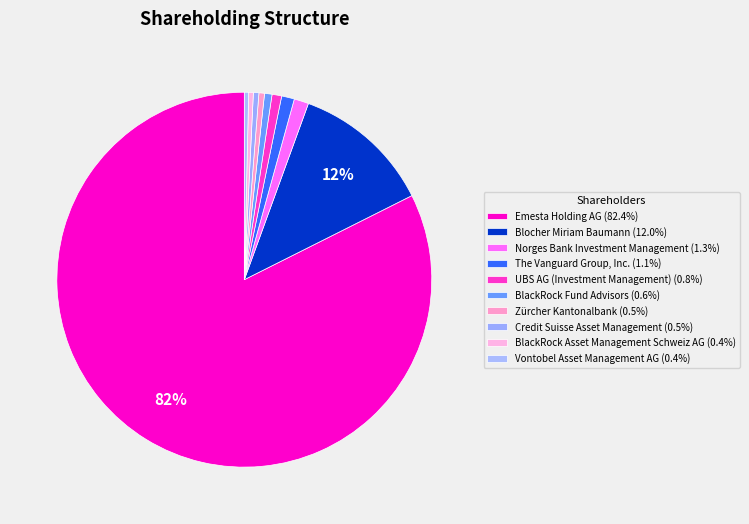

Count the number of slices in the pie.

10